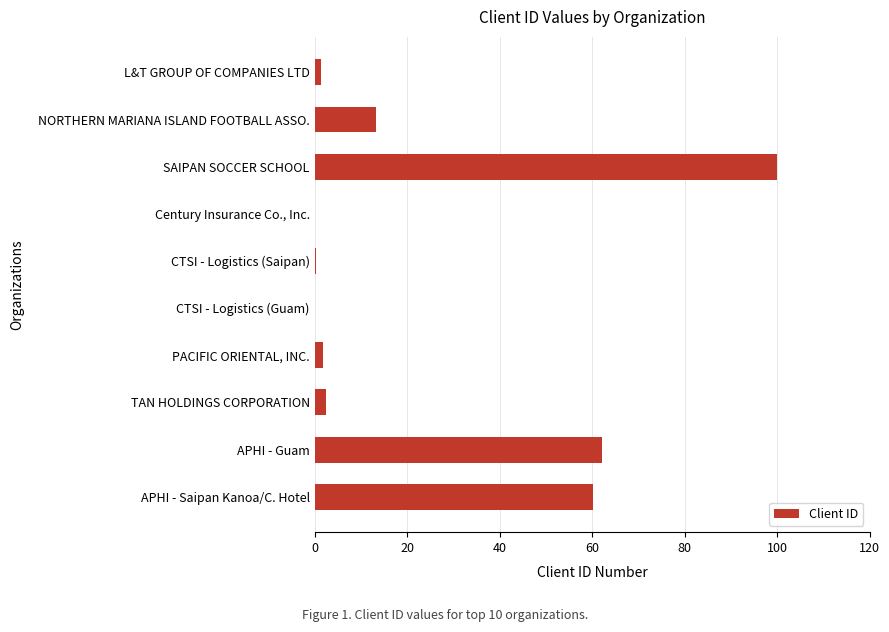

At which category does the chart reach its peak across all series?

SAIPAN SOCCER SCHOOL